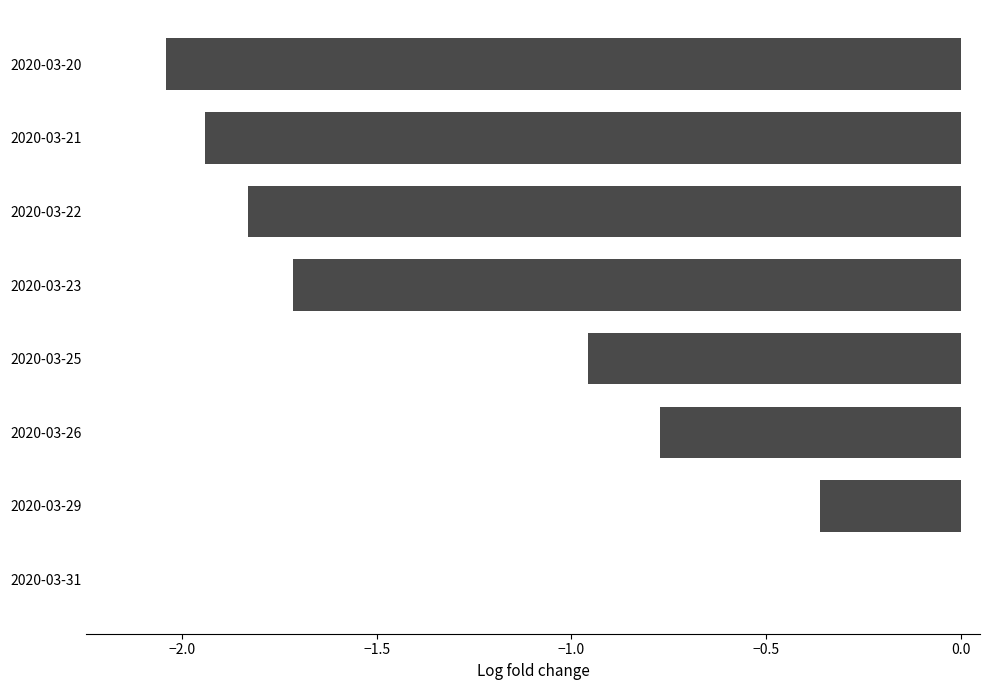

Between 2020-03-22 and 2020-03-31, which is larger?

2020-03-31